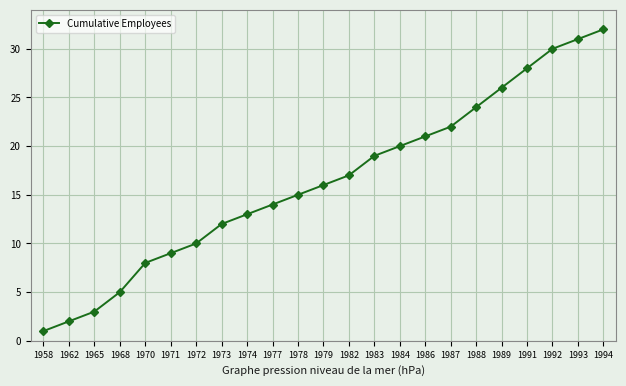

How many values are below 16?

11